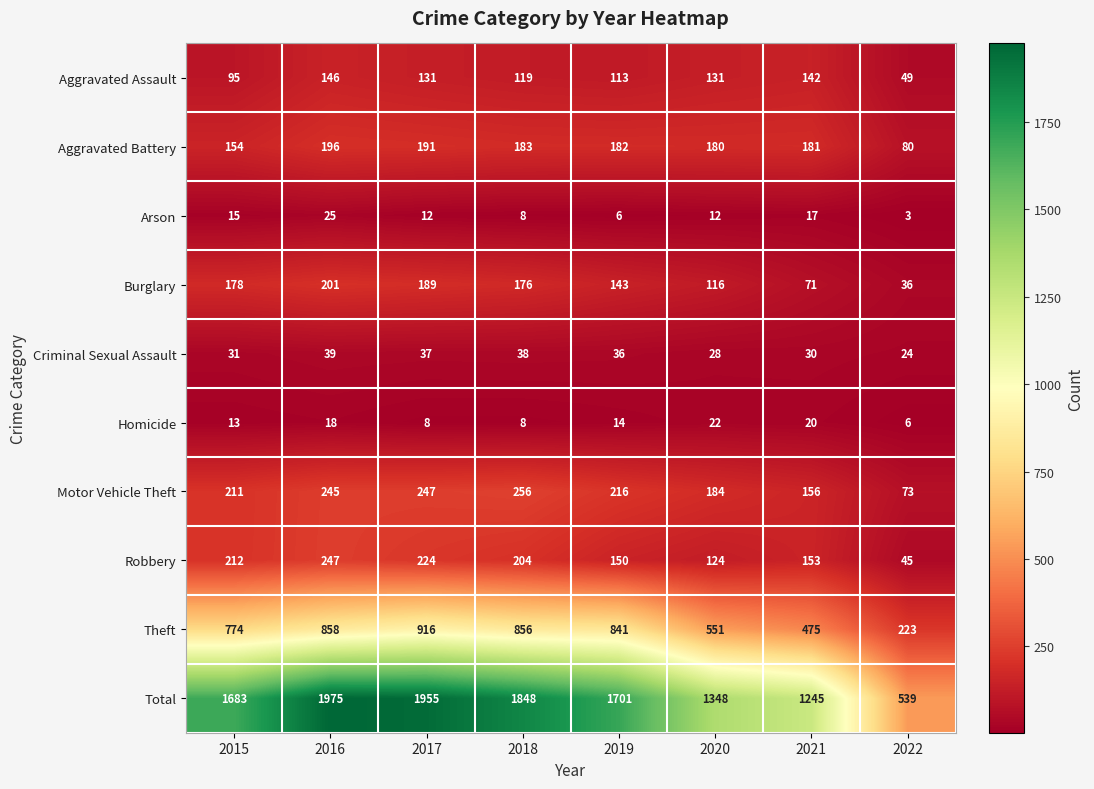

What is the difference between the second highest and second lowest values in the Homicide series?

12